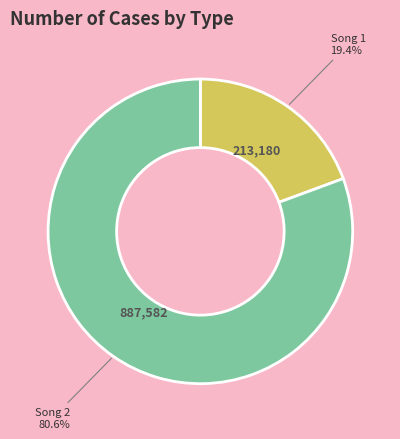

Does any single category account for the majority?

Yes